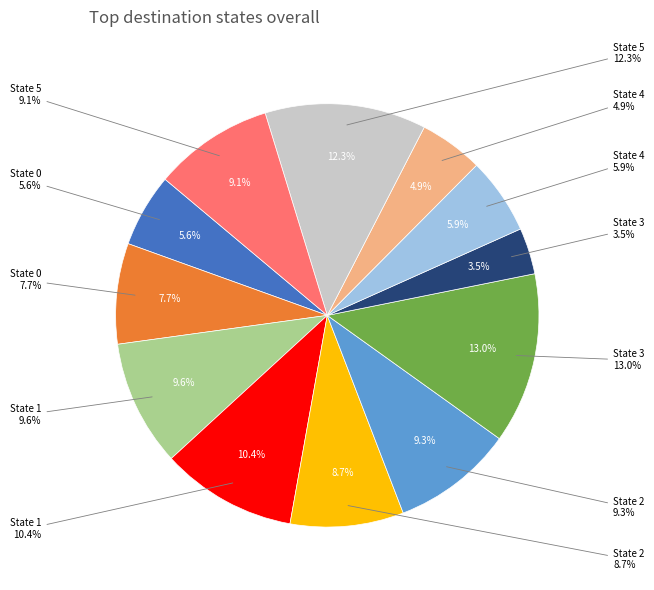

To the nearest percent, what portion does State 4->48 represent?

6%